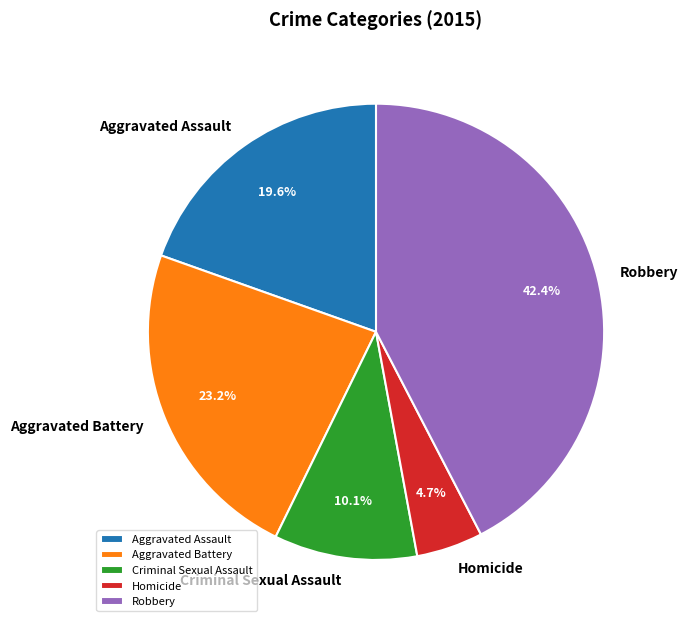

What is the largest slice in the pie chart?

Robbery